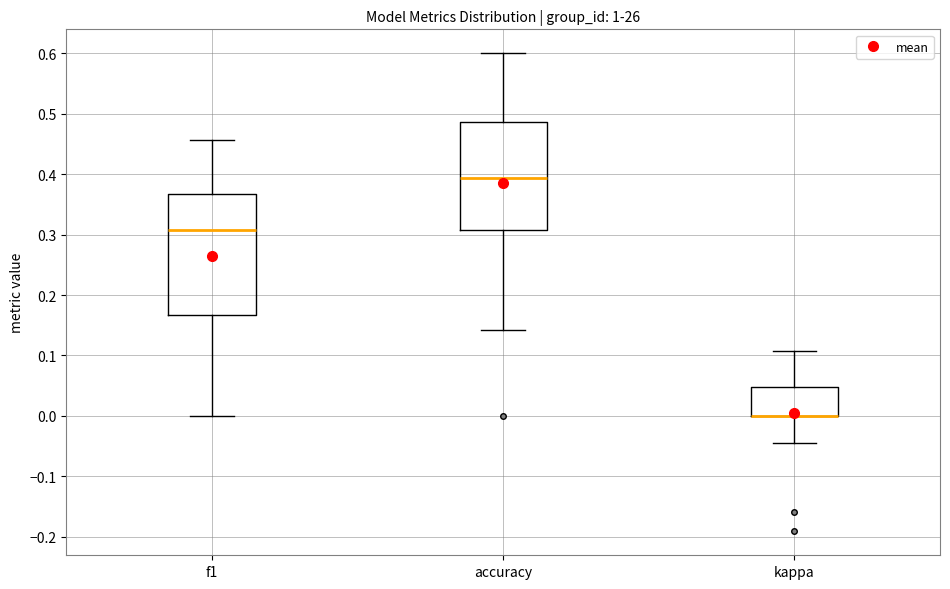

Reading left to right, transcribe this box plot: for each box, give where its median line is, the range the box spans, and where its two whiskers end, as read against the y-axis. The values are not printed on the chart, so give them approximately, as read against the axis.

f1: median 0.31, box 0.17 to 0.37, whiskers 0.00 to 0.46
accuracy: median 0.39, box 0.31 to 0.49, whiskers 0.14 to 0.60
kappa: median 0.00 (drawn on the box's lower edge), box 0.00 to 0.05, whiskers -0.04 to 0.11